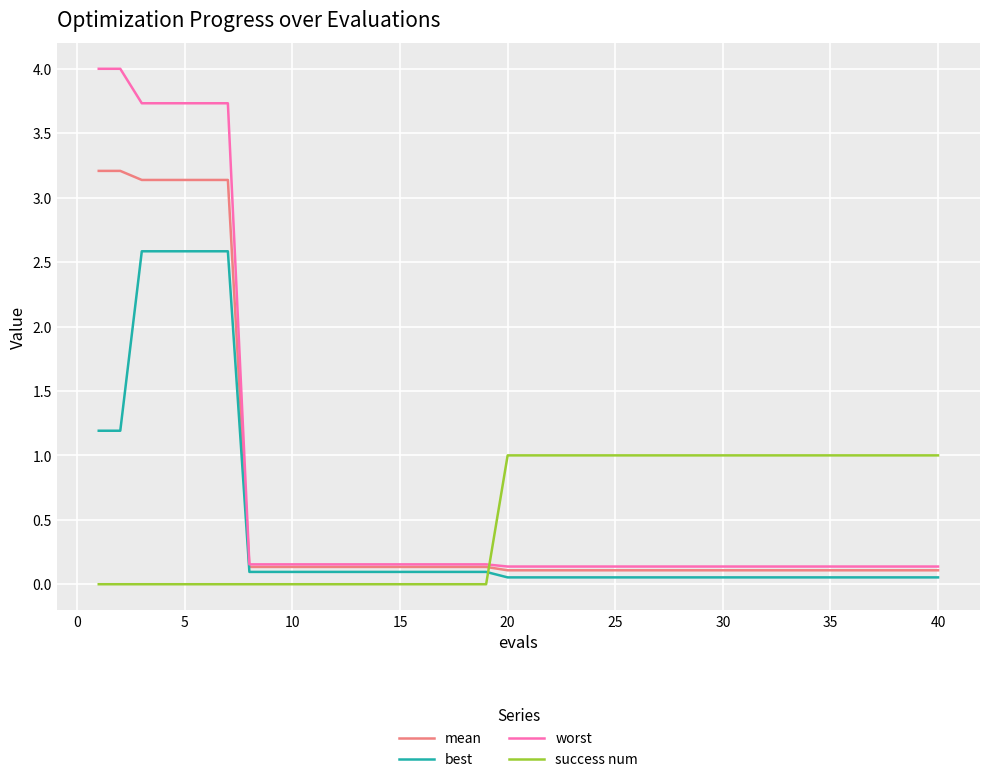

Rank the series by their maximum value, from lowest to highest.

success num, best, mean, worst